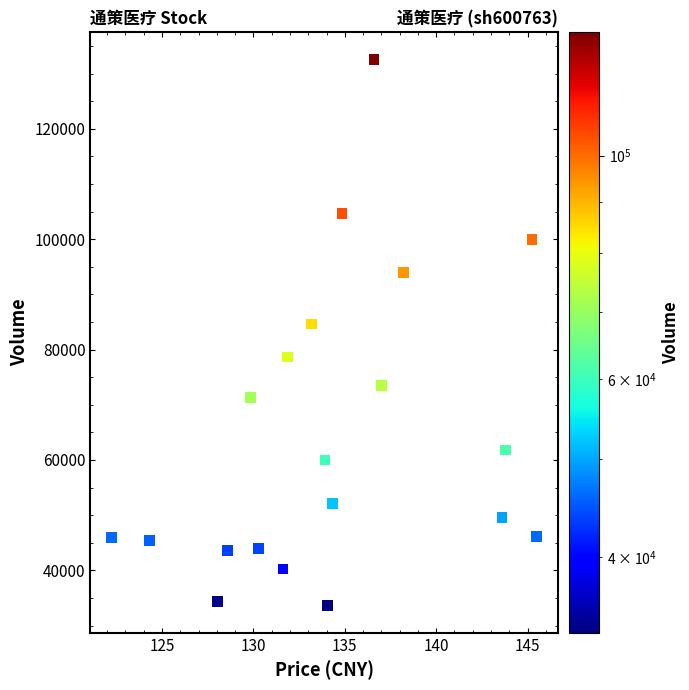

What is the range of Y values (max minus min)?

98899